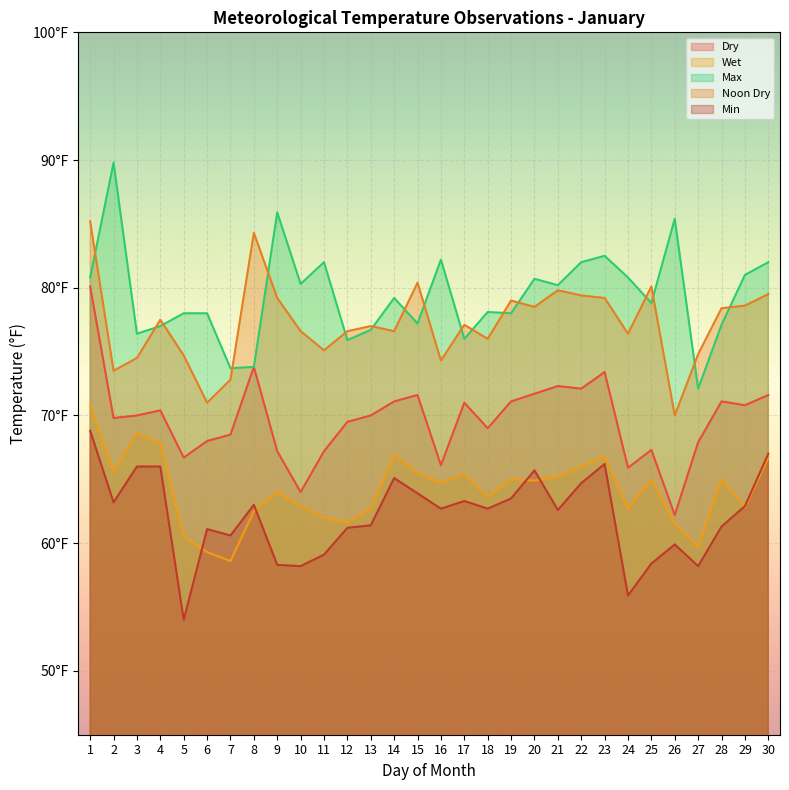

Which series changed the most between 5 and 9?

Max